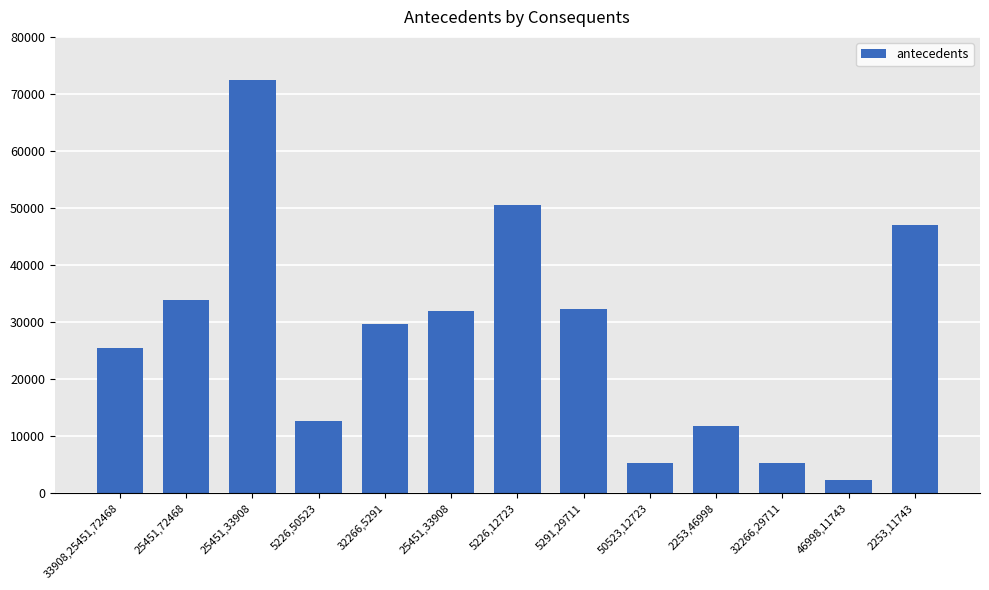

Are the bars horizontal?

No